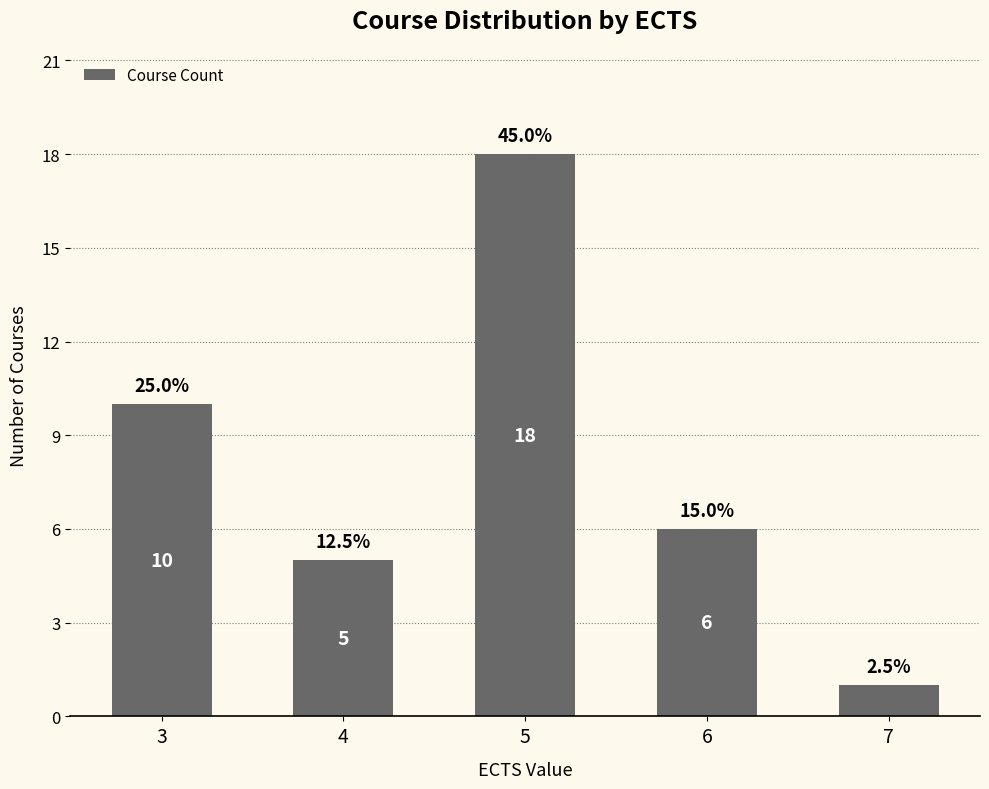

What is the greatest value displayed?

18